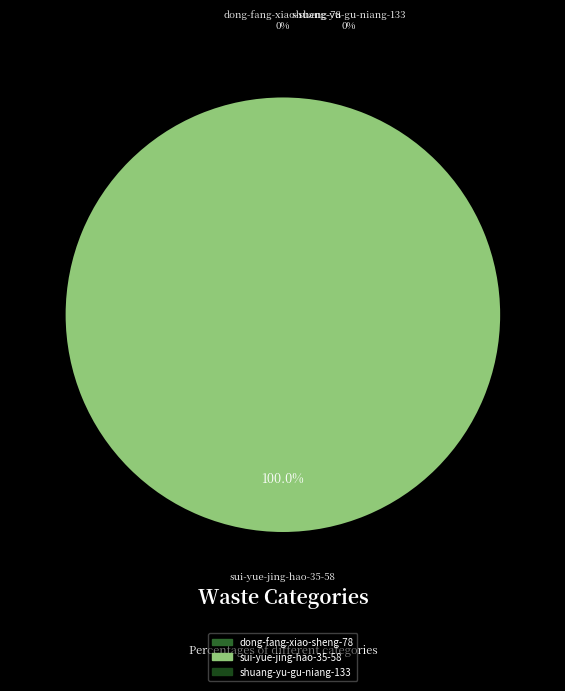

What percentage do dong-fang-xiao-sheng-78 and sui-yue-jing-hao-35-58 together represent?

100.0%